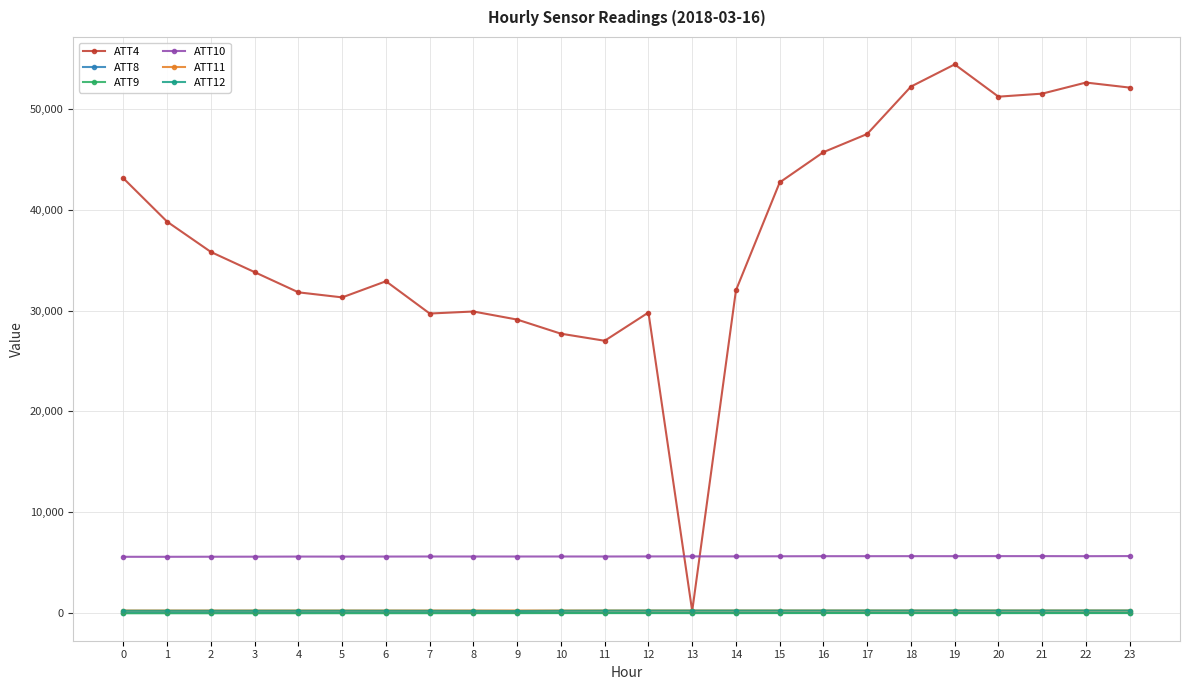

At how many categories does at least one series exceed 19940?

23